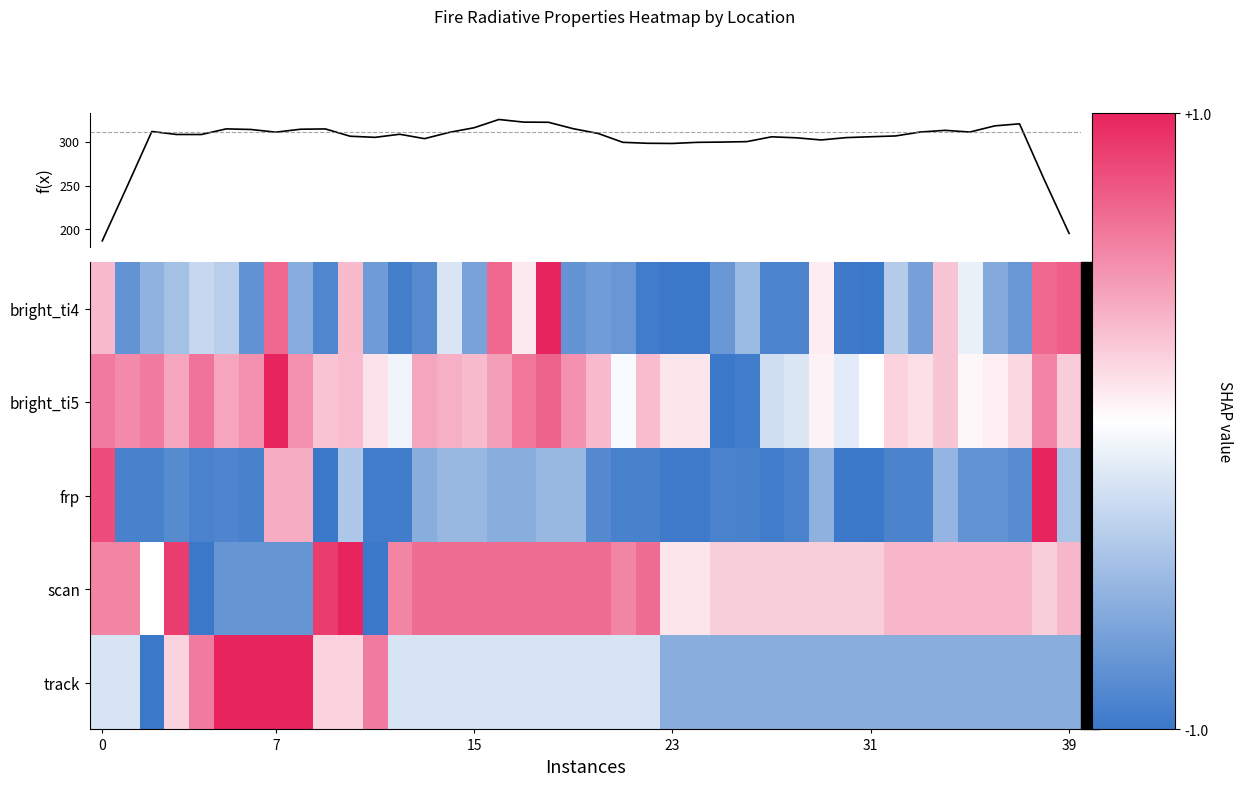

How many categories are shown in the chart?

40